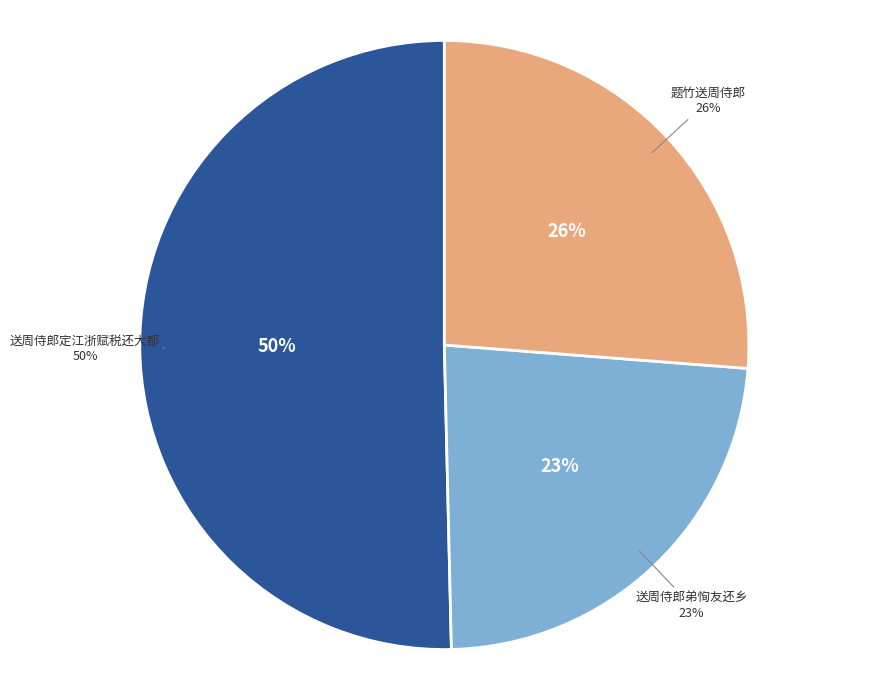

Which category has the smallest portion of the pie?

送周侍郎弟恂友还乡